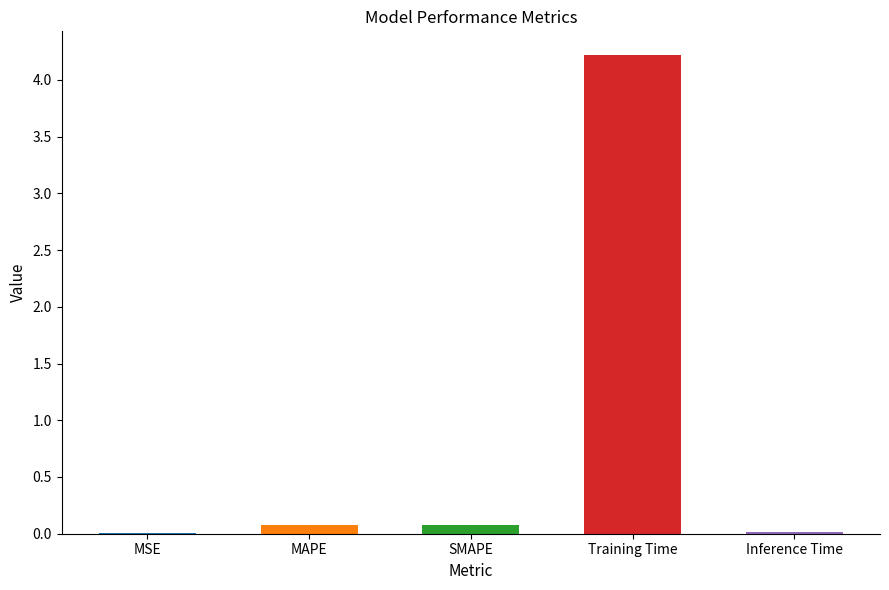

Is it true that the value at Inference Time is 0.0?

True